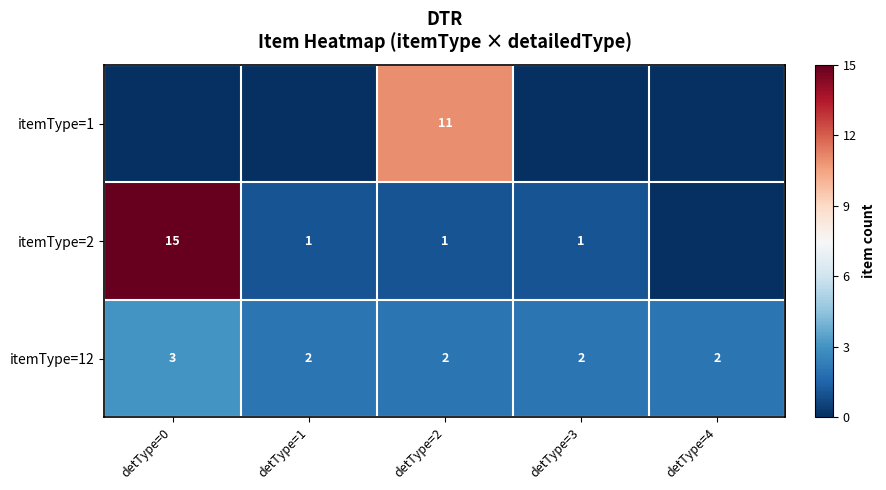

What is the sum of the itemType=12 values at detType=3 and detType=1?

4